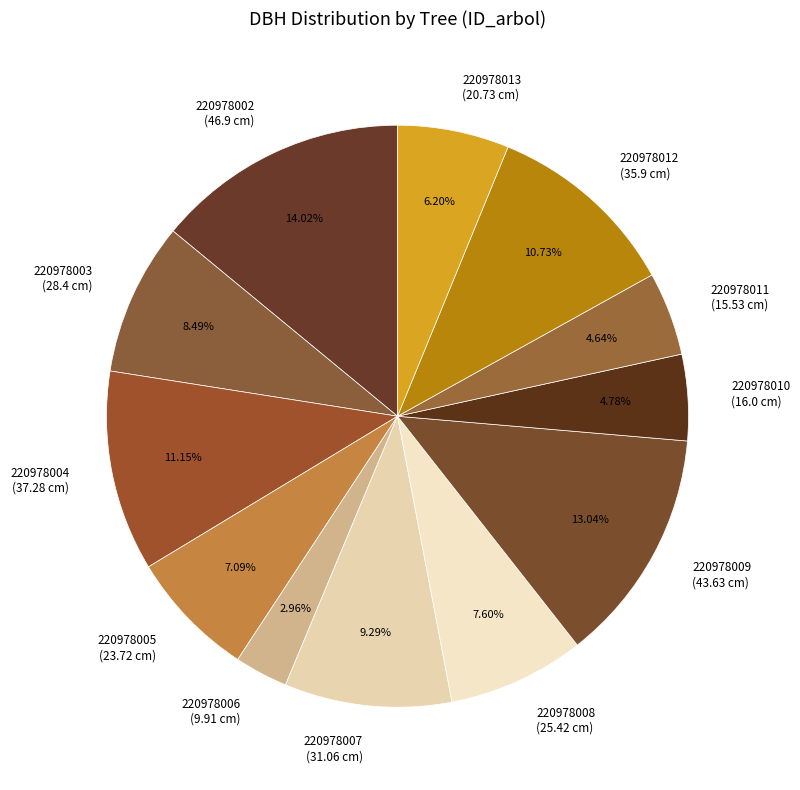

What is the smallest slice in the pie chart?

220978006